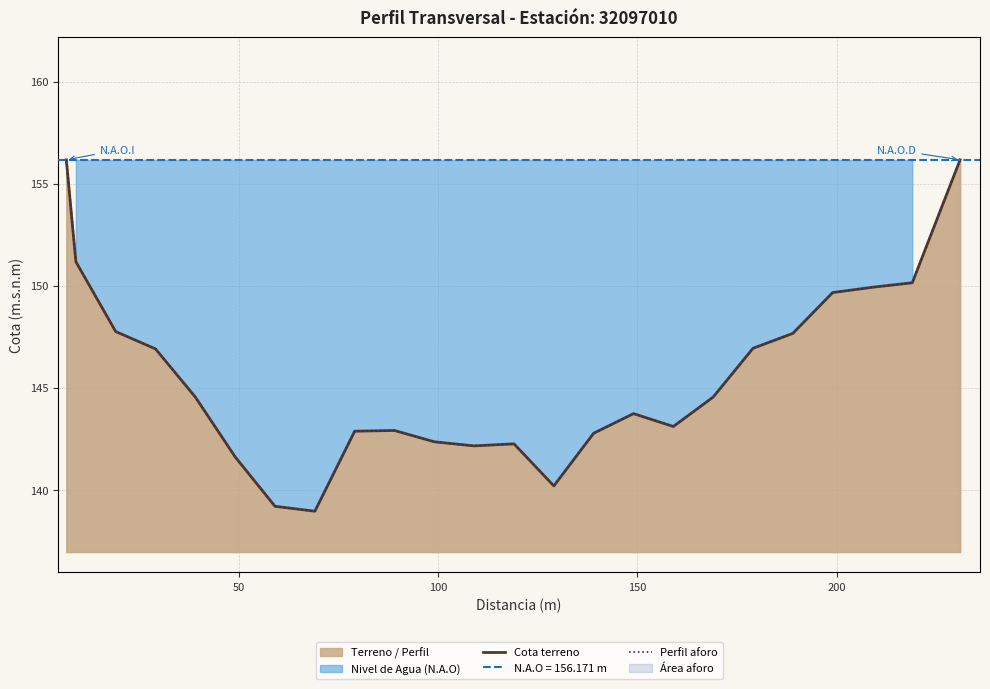

How many values in the Cota terreno series exceed 144?

13